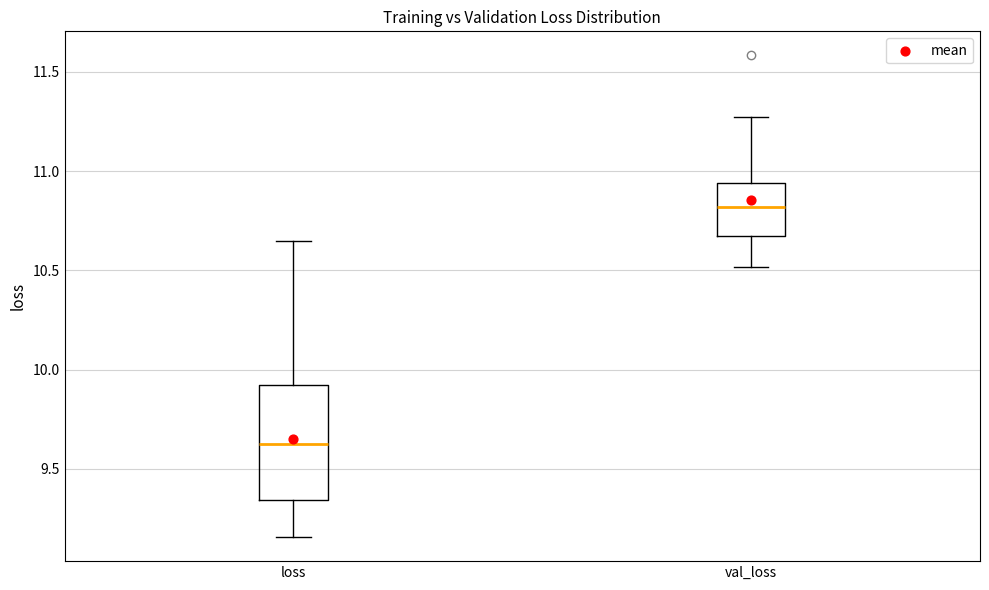

Which box's median line is the lowest?

loss